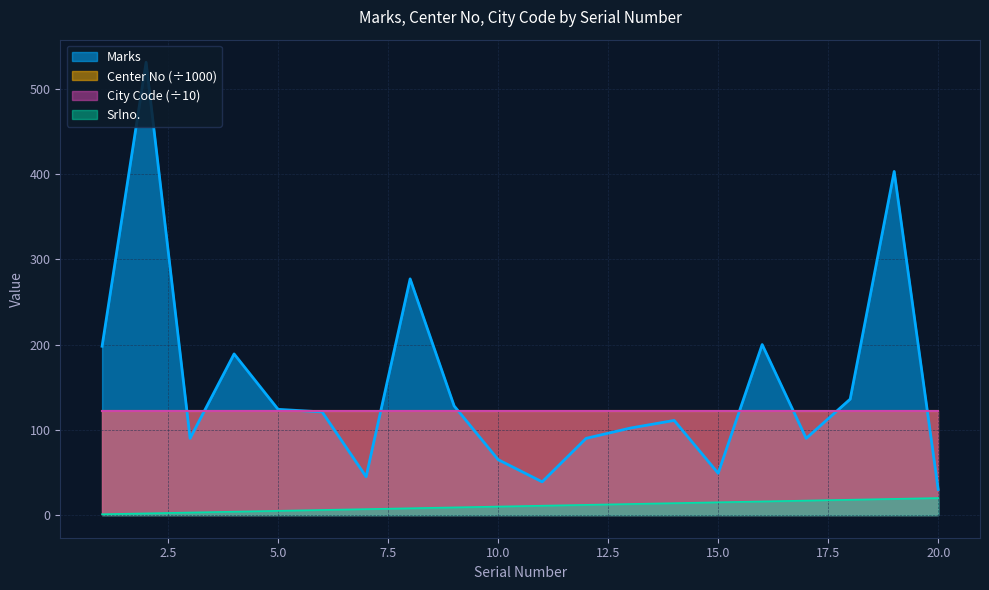

True or false: Marks and Srlno. (scaled) cross at least once.

False